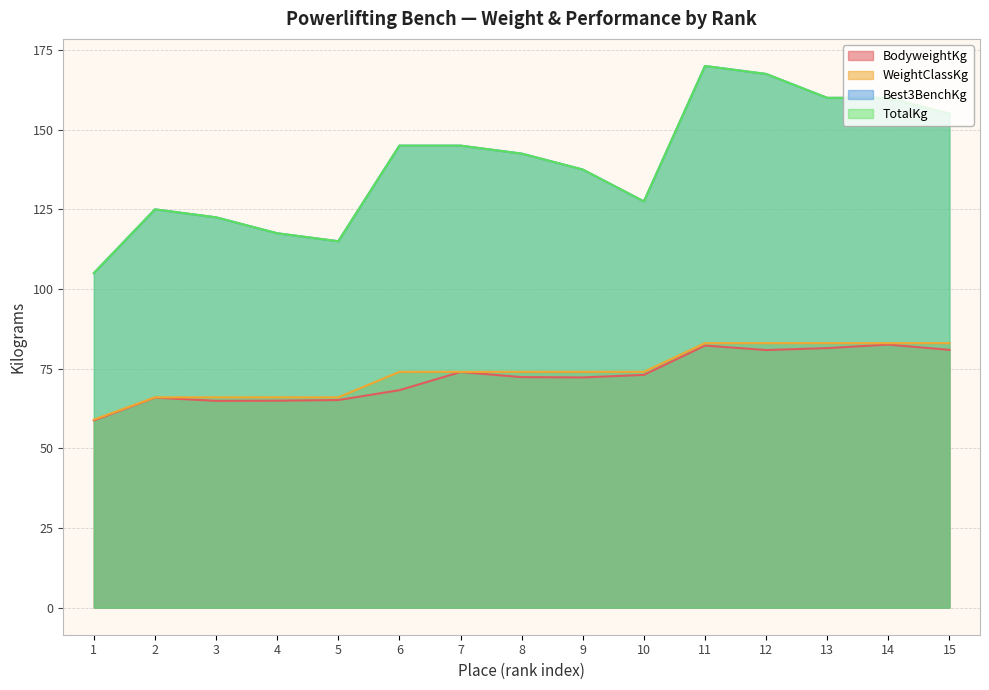

Which series has the largest total across all categories?

Best3BenchKg